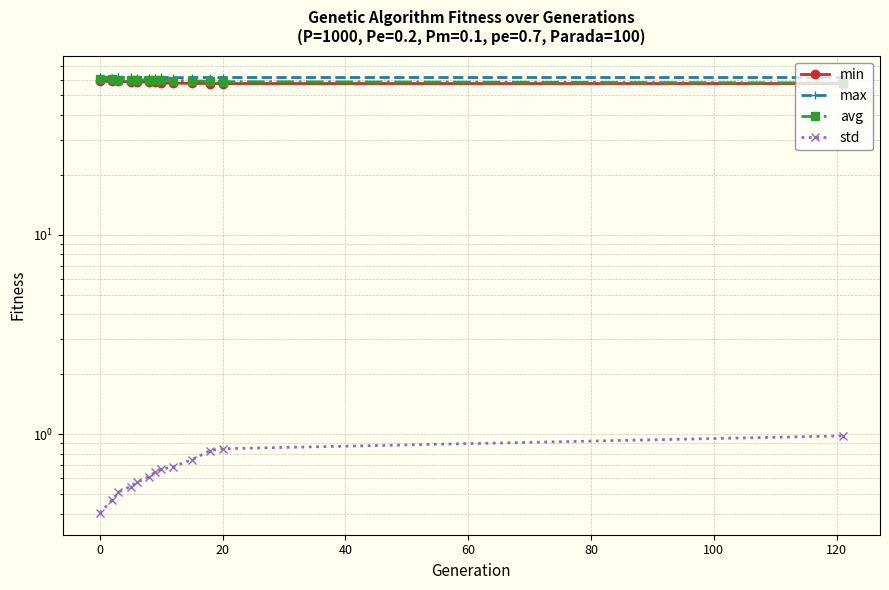

True or false: std and min cross at least once.

False